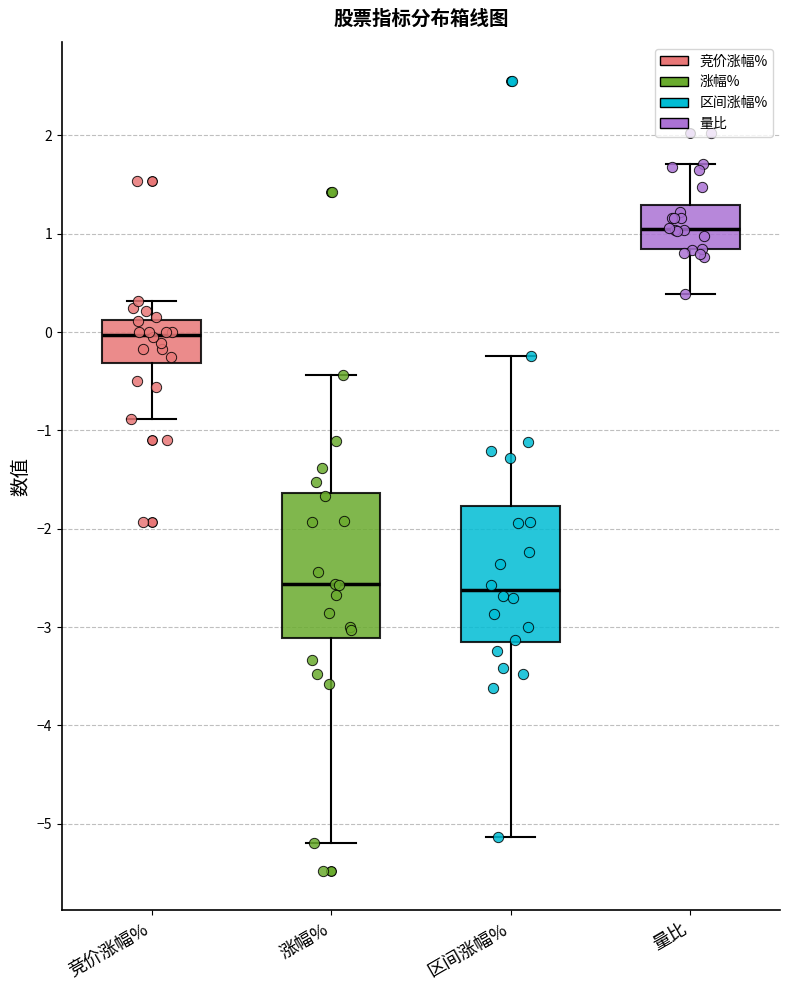

Where is the upper edge of the box for 竞价涨幅% on the y-axis? The values are not printed on the chart, so give them approximately, as read against the axis.

0.1